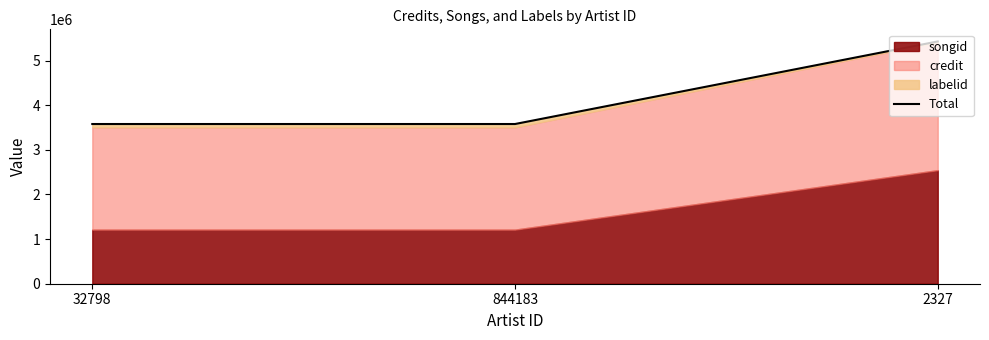

What is the minimum value shown in the chart?

3577947